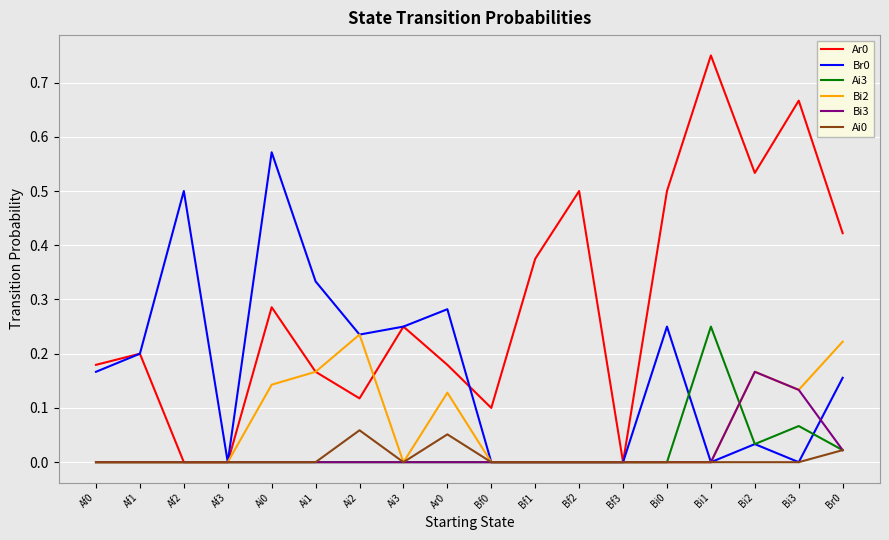

In Ar0, how many points are higher than both neighbors (excluding endpoints)?

6